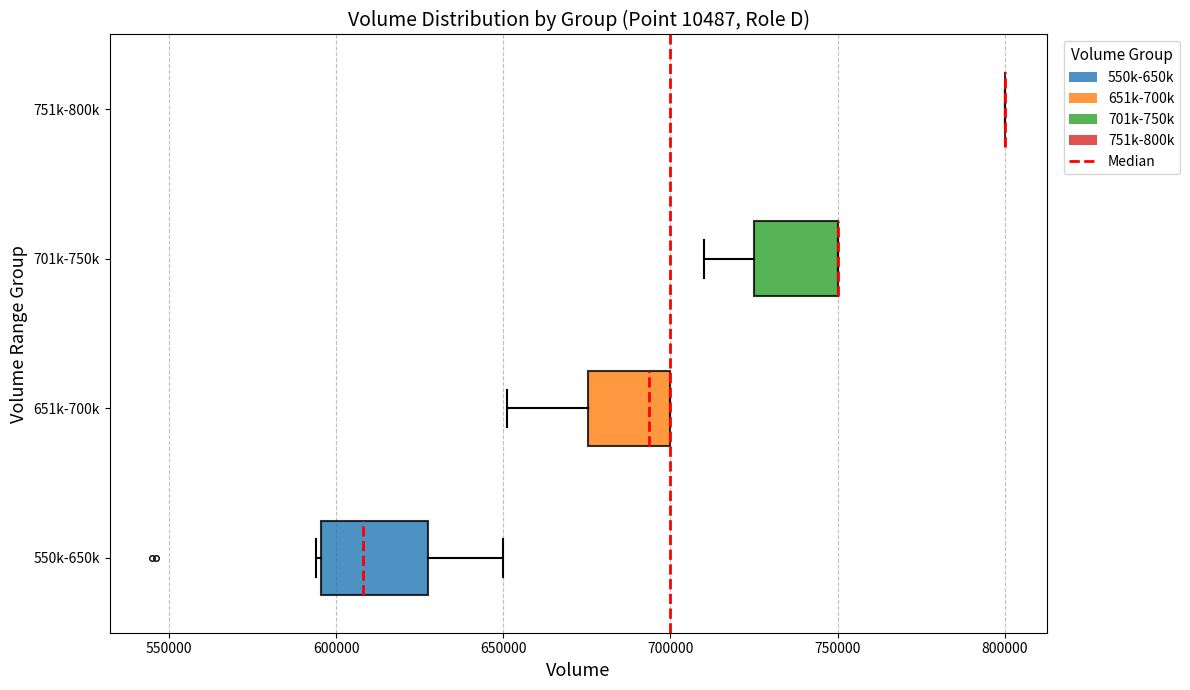

Comparing the boxes themselves (not the whiskers), which one is the widest?

550k-650k